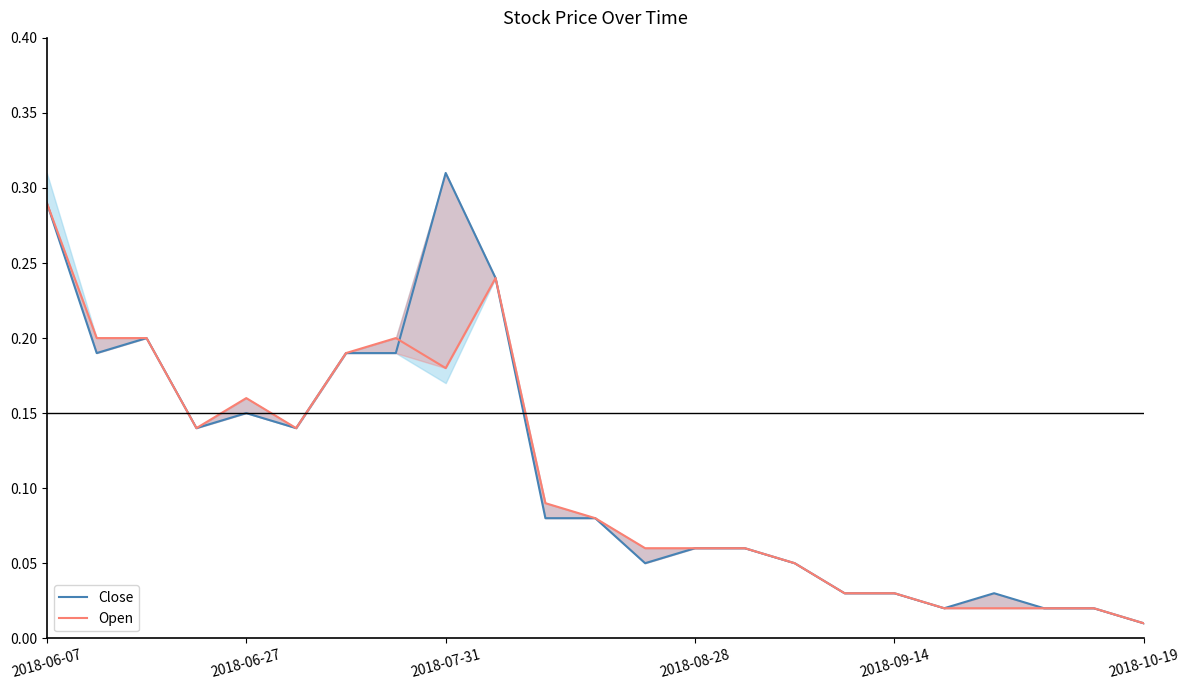

How many interior local peaks does the Open series have?

3